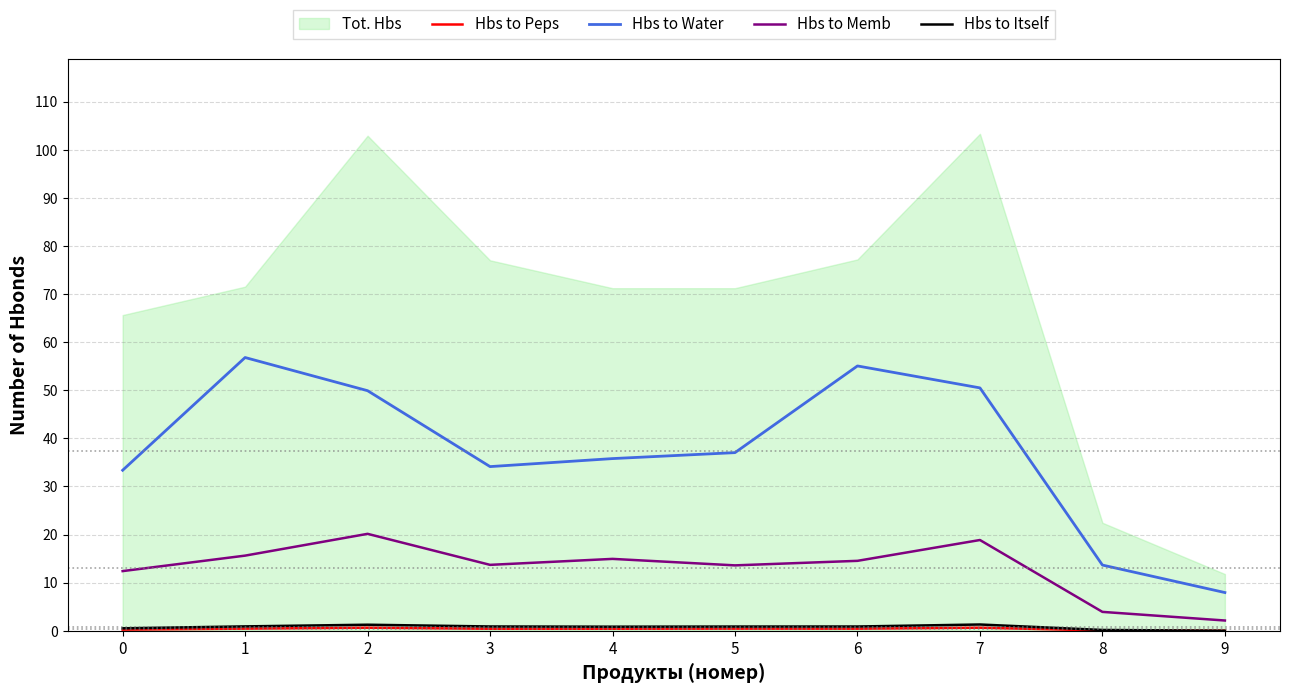

At which category does Hbs to Water reach its first local valley?

3